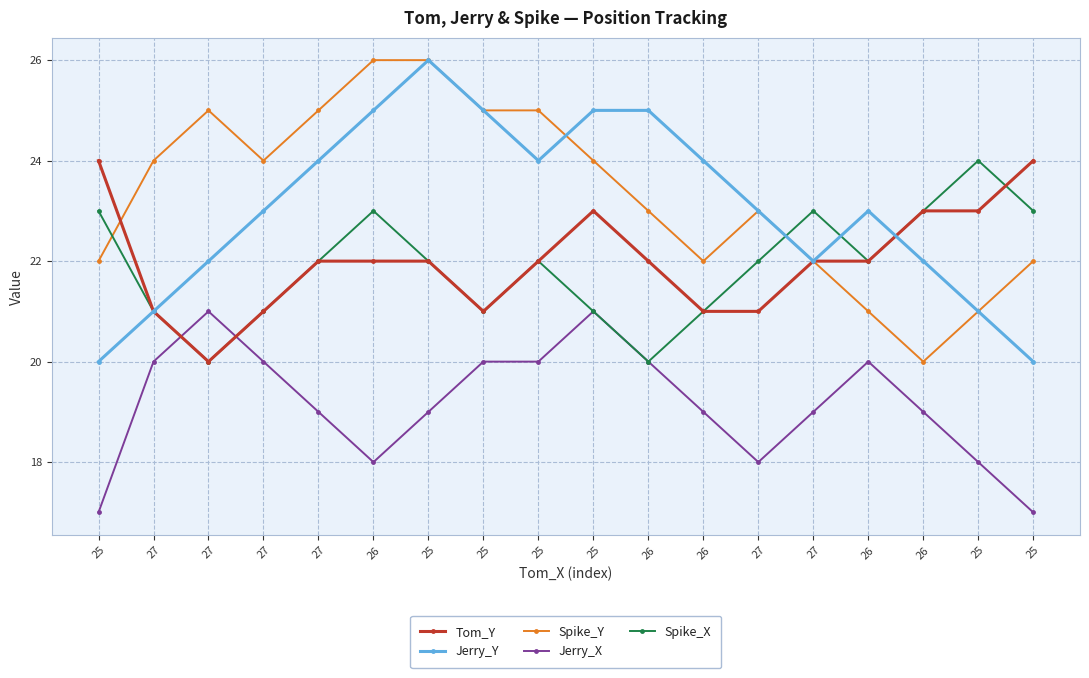

In Spike_Y, how many points are higher than both neighbors (excluding endpoints)?

2